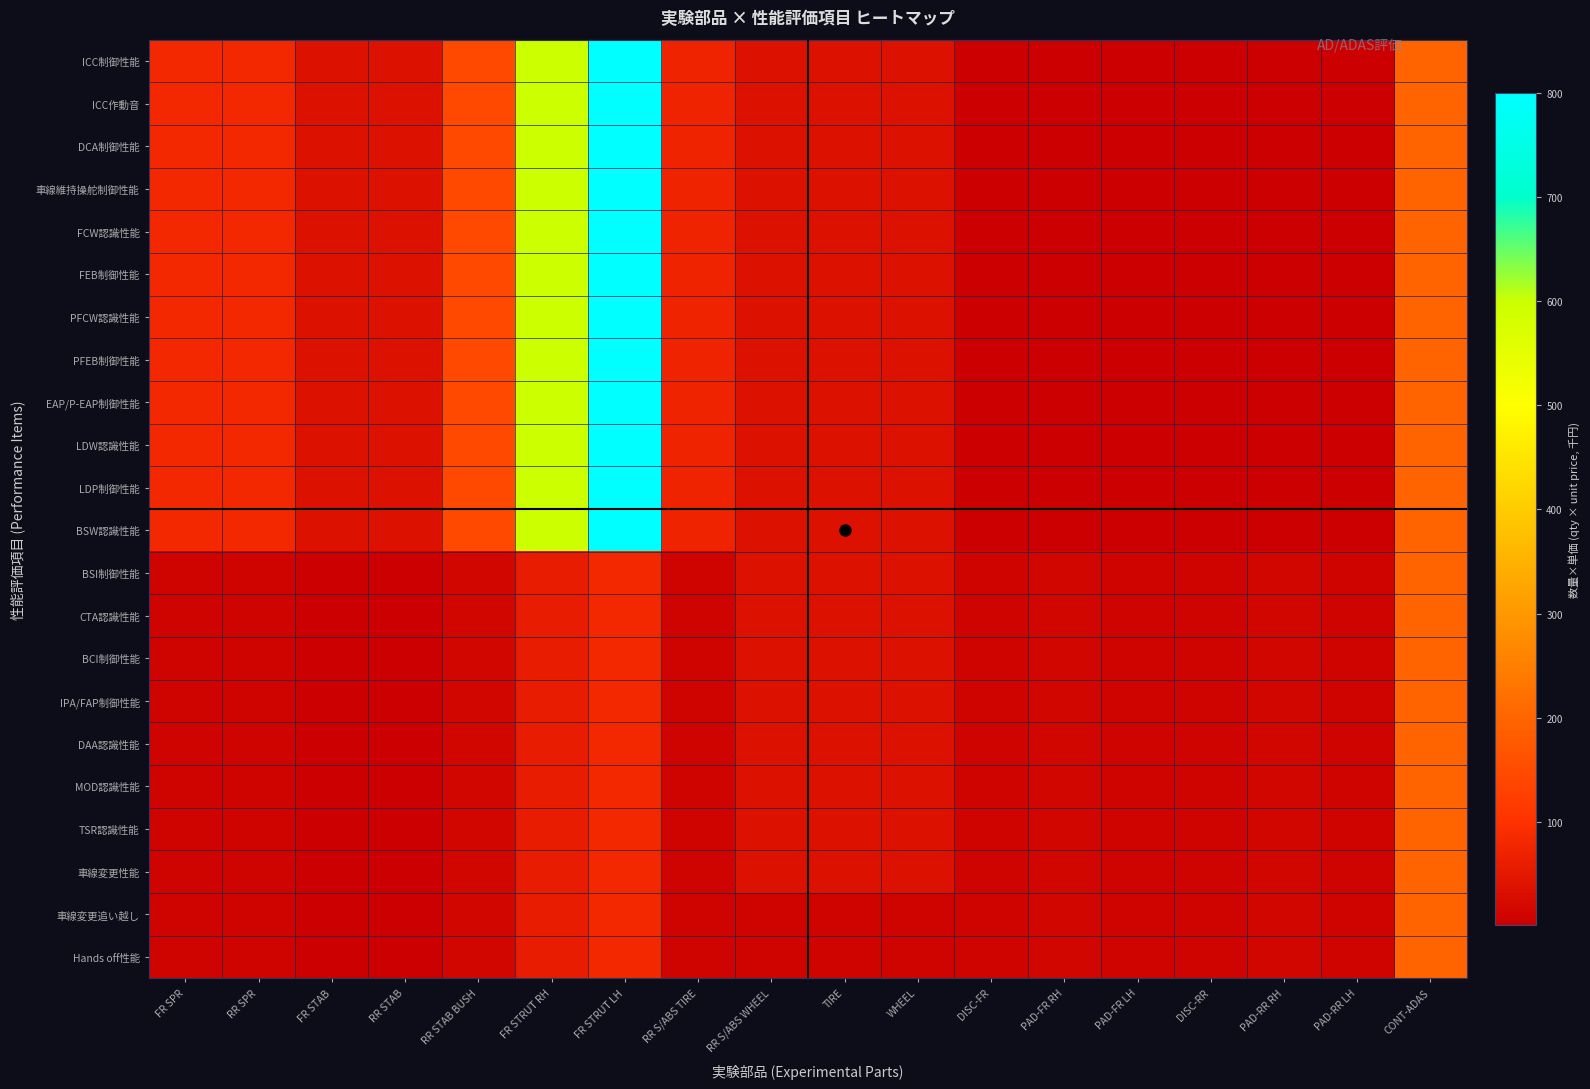

List the series in order of their peak value, lowest first.

BSI制御性能, CTA認識性能, BCI制御性能, IPA/FAP制御性能, DAA認識性能, MOD認識性能, TSR認識性能, 車線変更性能, 車線変更追い越し, Hands off性能, ICC制御性能, ICC作動音, DCA制御性能, 車線維持操舵制御性能, FCW認識性能, FEB制御性能, PFCW認識性能, PFEB制御性能, EAP/P-EAP制御性能, LDW認識性能, LDP制御性能, BSW認識性能